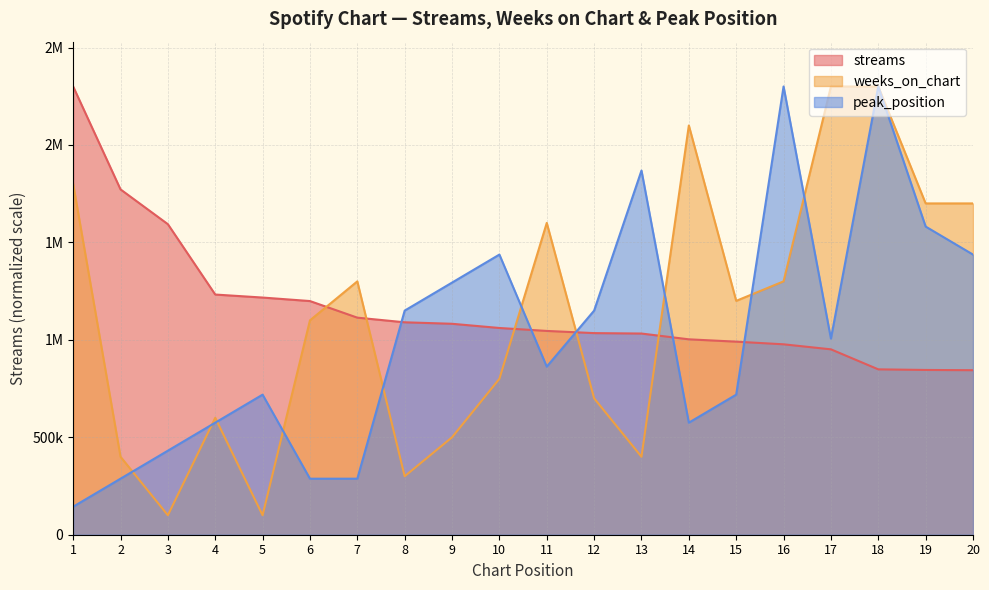

List the series in order of their peak value, highest first.

streams, weeks_on_chart, peak_position